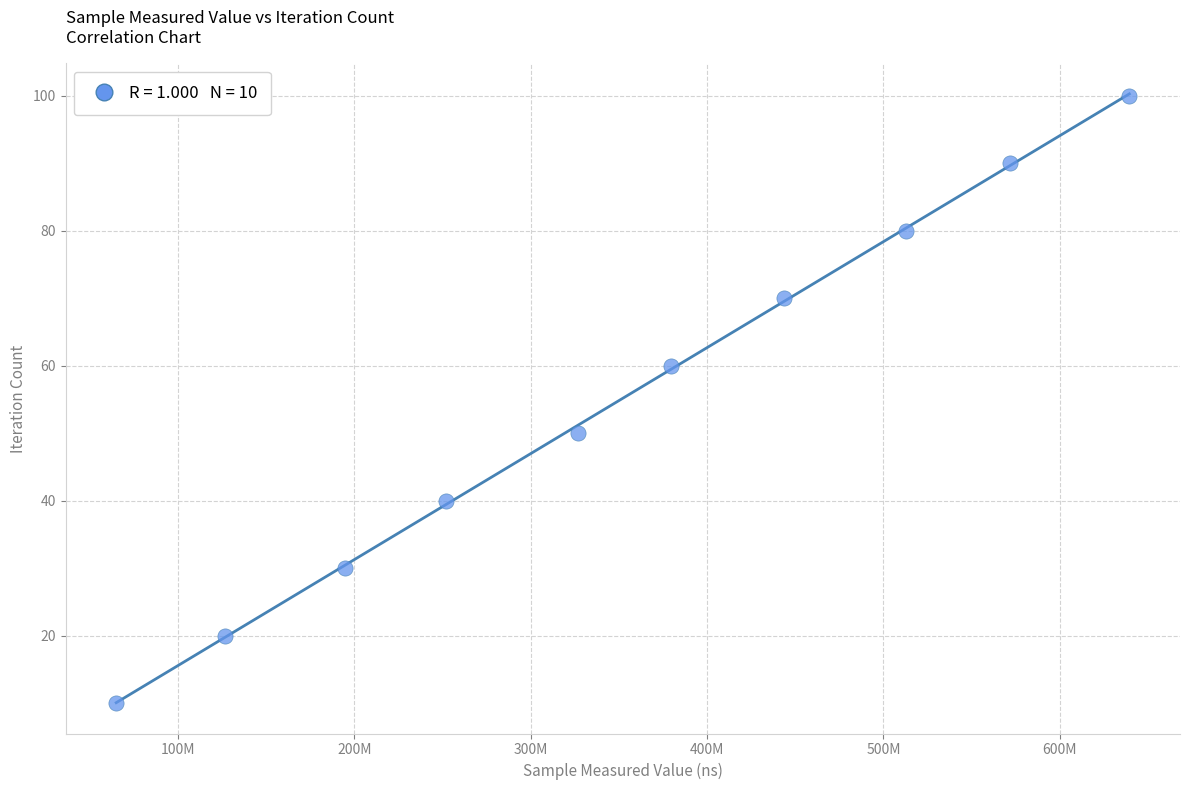

What is the average X value?

351262151